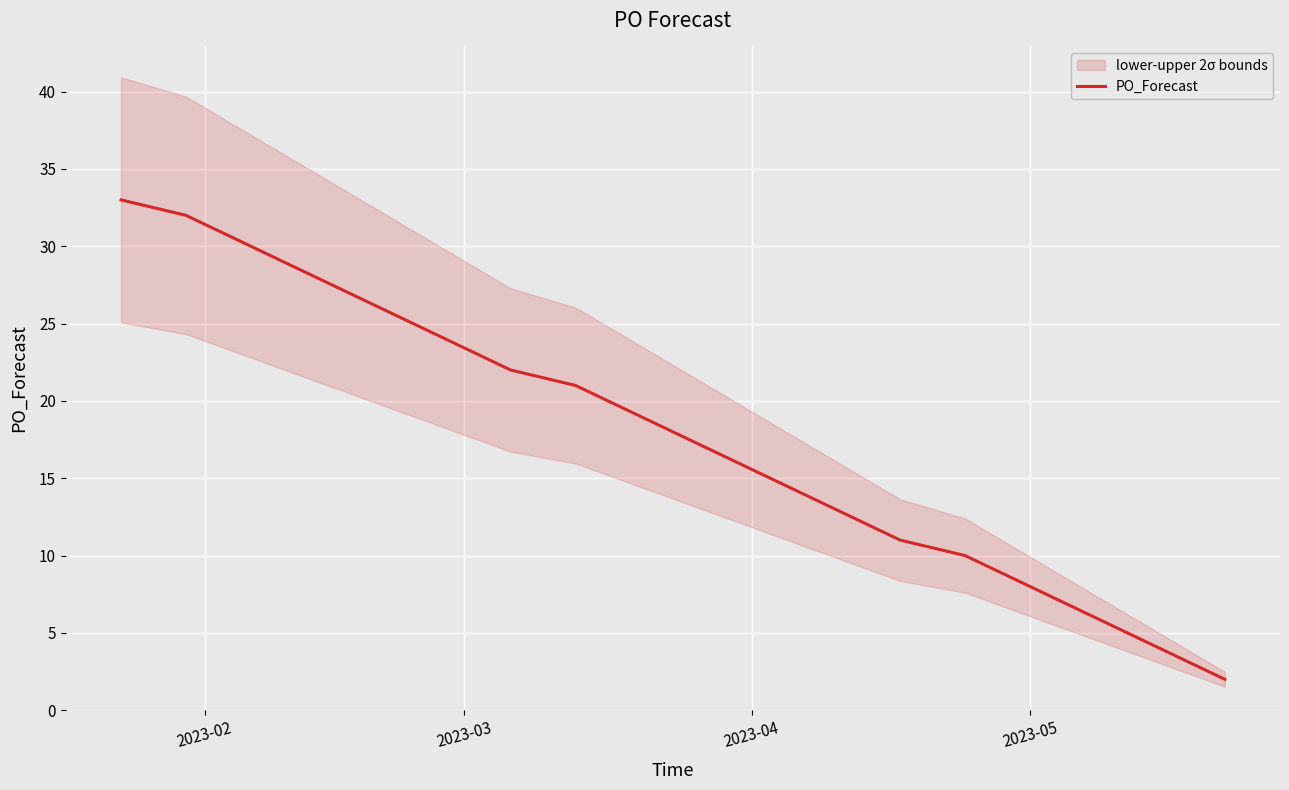

What is the maximum value for PO_Forecast?

33